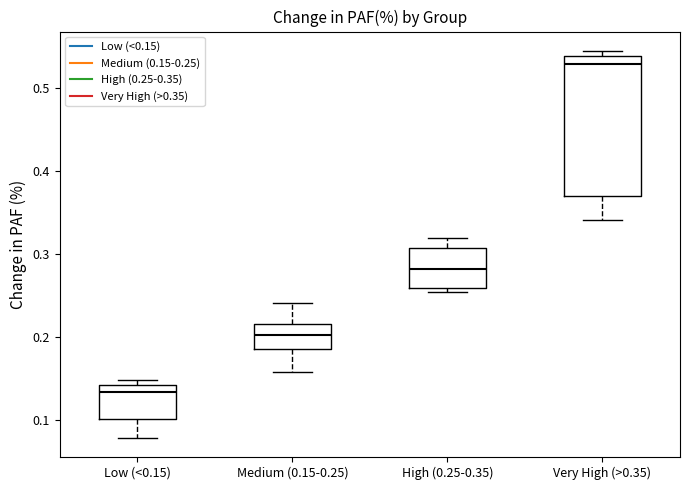

Reading left to right, read every box against the y-axis: the position of its median line, the range the box covers, and the ends of its whiskers. The values are not printed on the chart, so give them approximately, as read against the axis.

Low (<0.15): median 0.13, box 0.10 to 0.14, whiskers 0.08 to 0.15
Medium (0.15-0.25): median 0.20, box 0.19 to 0.22, whiskers 0.16 to 0.24
High (0.25-0.35): median 0.28, box 0.26 to 0.31, whiskers 0.26 (just below the box's lower edge) to 0.32
Very High (>0.35): median 0.53, box 0.37 to 0.54, whiskers 0.34 to 0.54 (just above the box's upper edge)